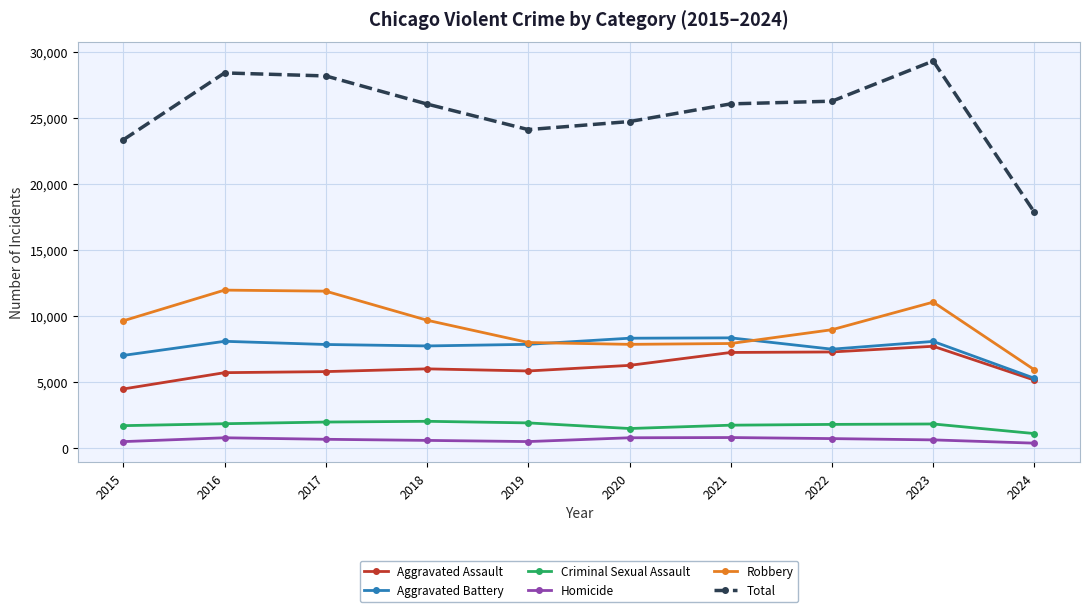

Which series has the widest spread of values?

Total